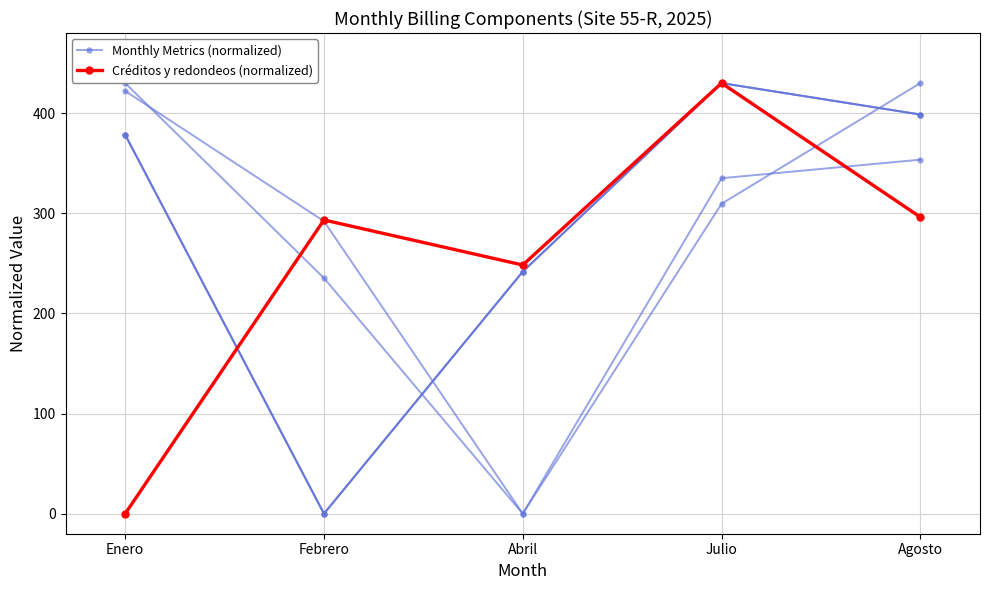

At which category is the sum across all series the highest?

Julio